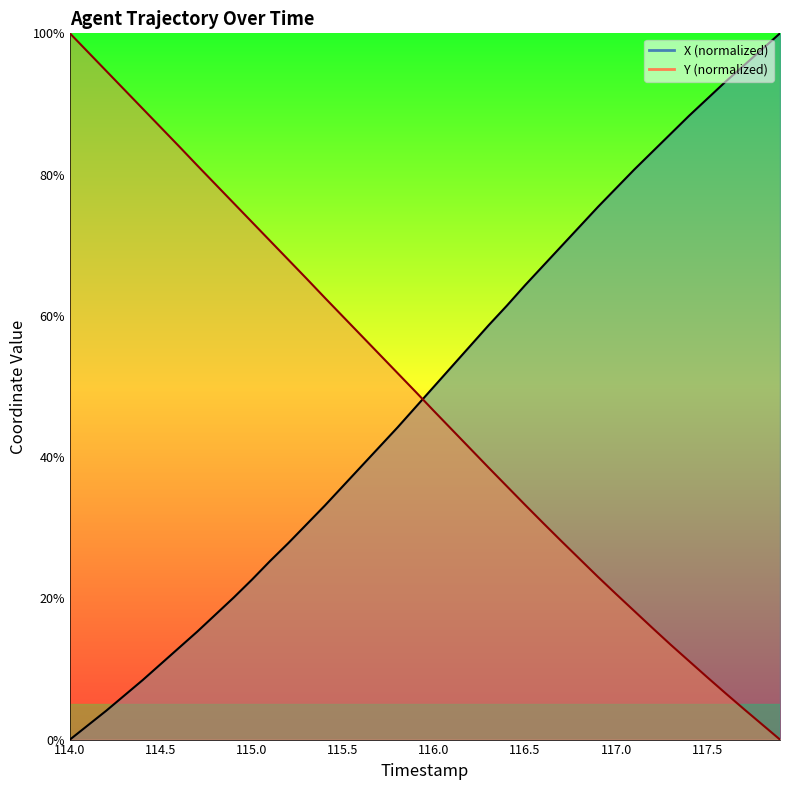

At which category is the sum across all series the highest?

114.0